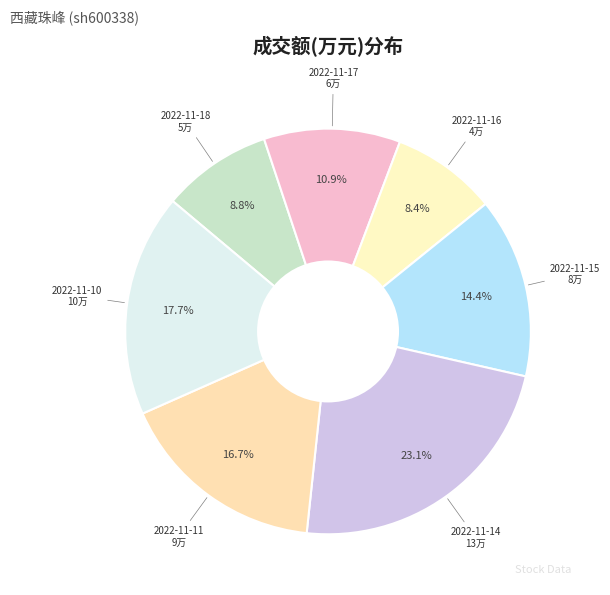

What is the largest slice in the pie chart?

2022-11-14